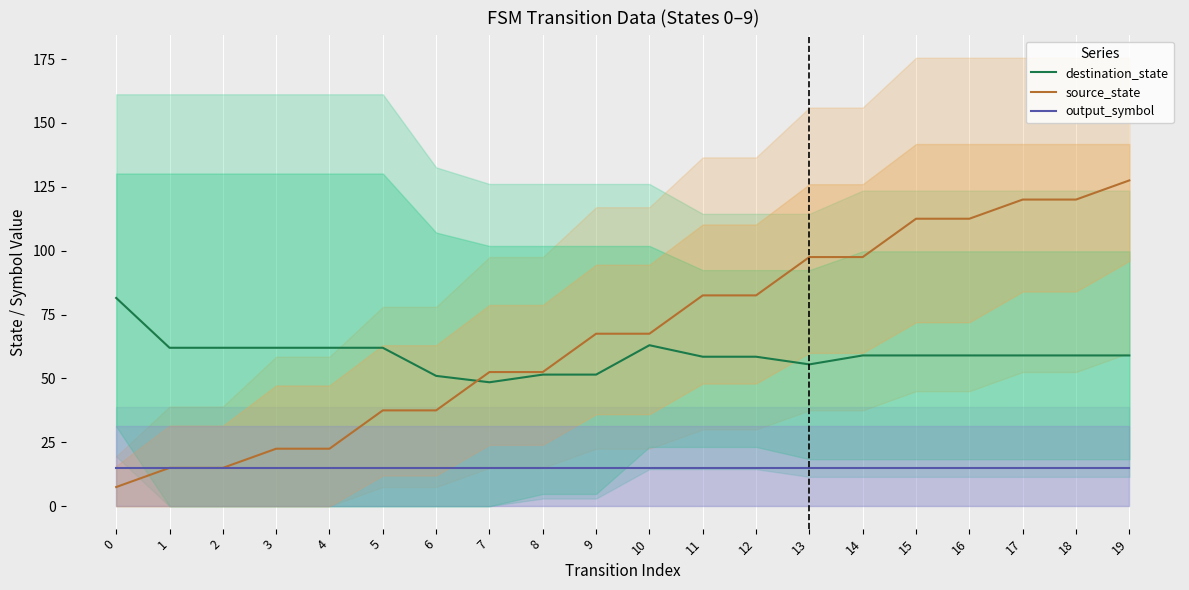

True or false: output_symbol and destination_state intersect in this chart.

False